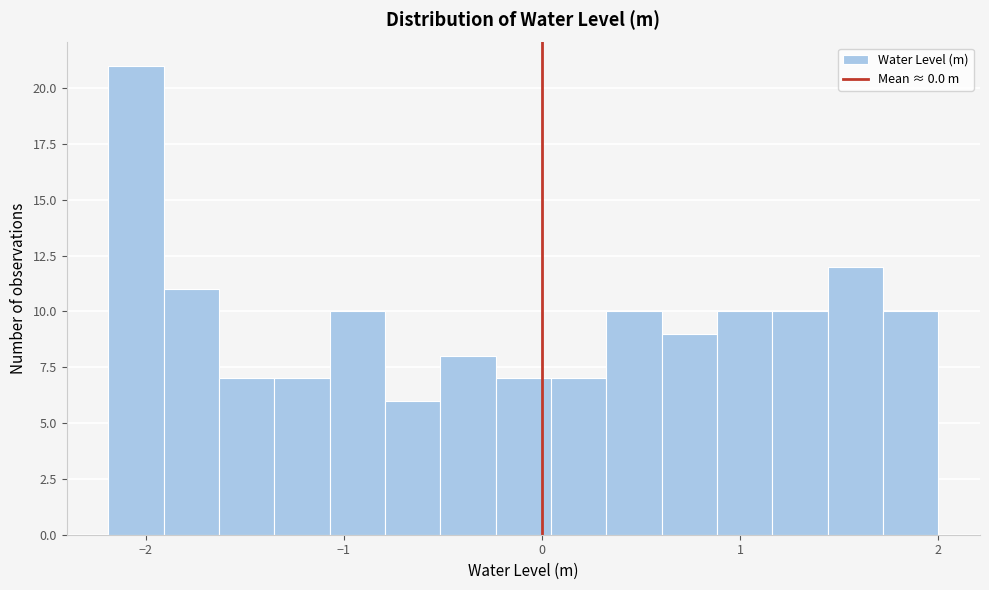

Around what value on the x-axis is the tallest bar? Give the approximate position of its centre, as read against the axis.

-2.0